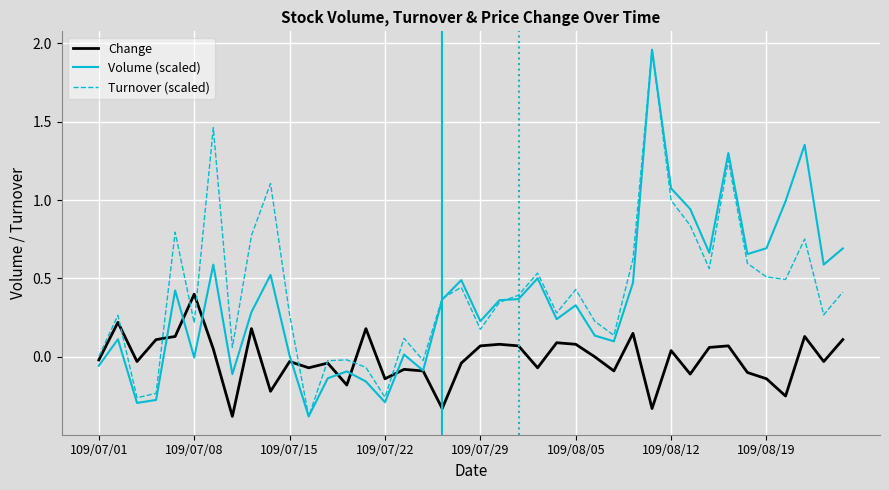

What is the smallest value displayed?

-0.4